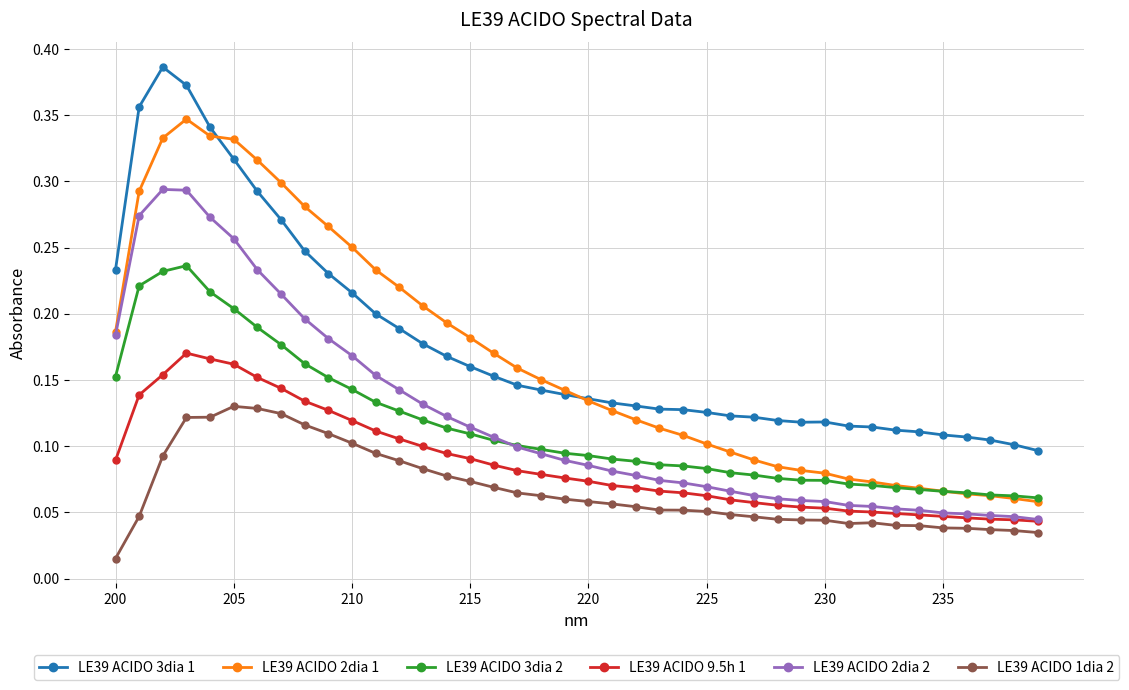

Count the number of data series in this chart.

6